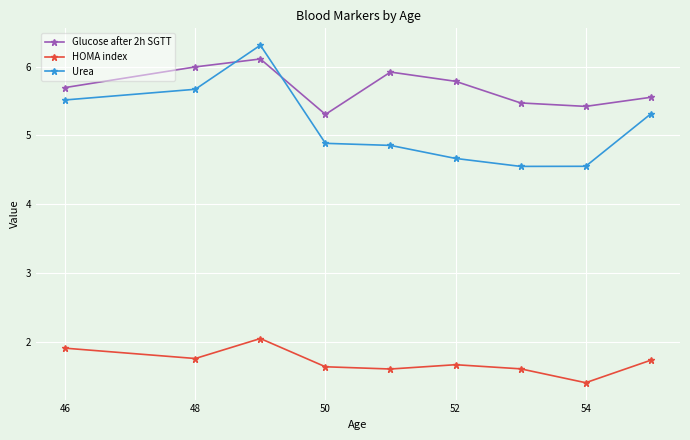

At how many categories does at least one series exceed 3?

9